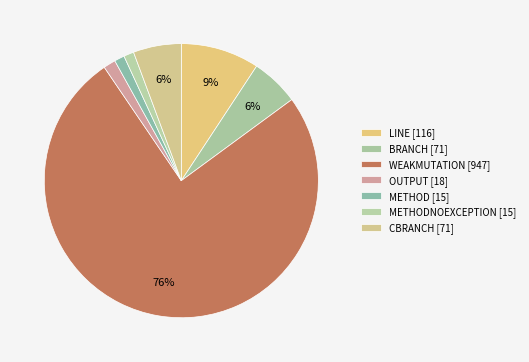

How many segments does this pie chart have?

7